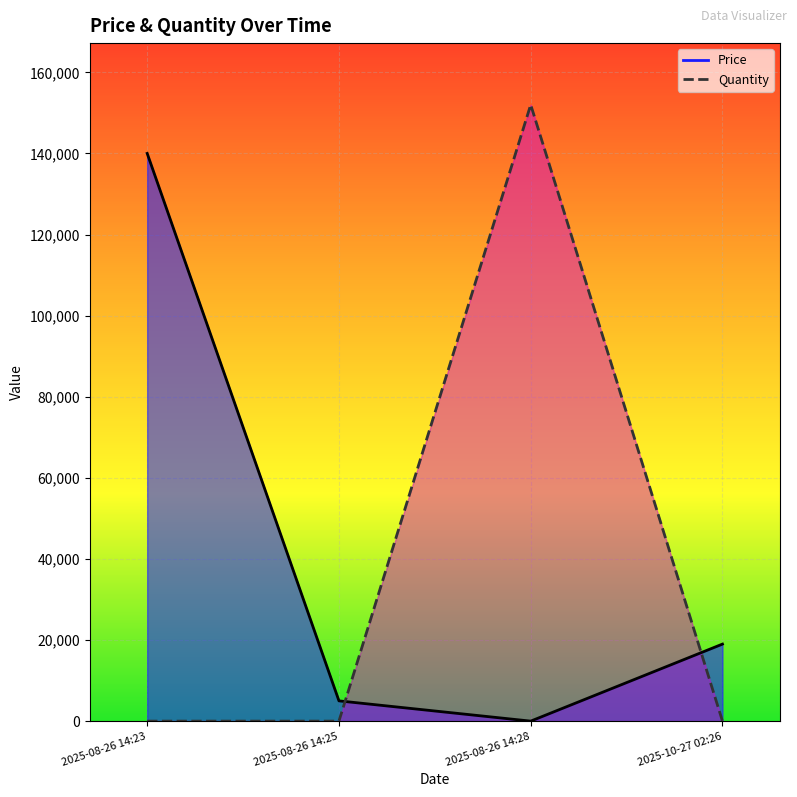

Rank the categories by Quantity value from lowest to highest.

2025-08-26 14:23, 2025-08-26 14:25, 2025-10-27 02:26, 2025-08-26 14:28